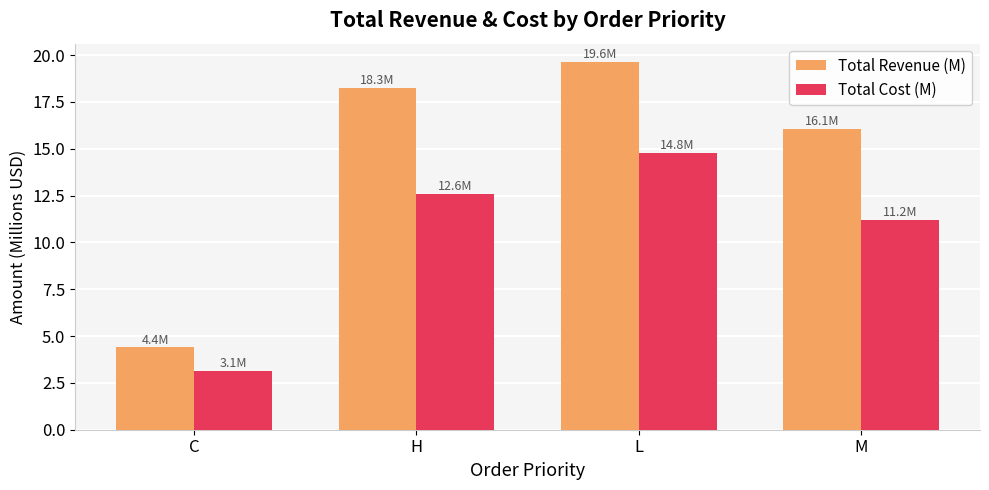

The value of Total Revenue (M) at H is 25.8. True or false?

False